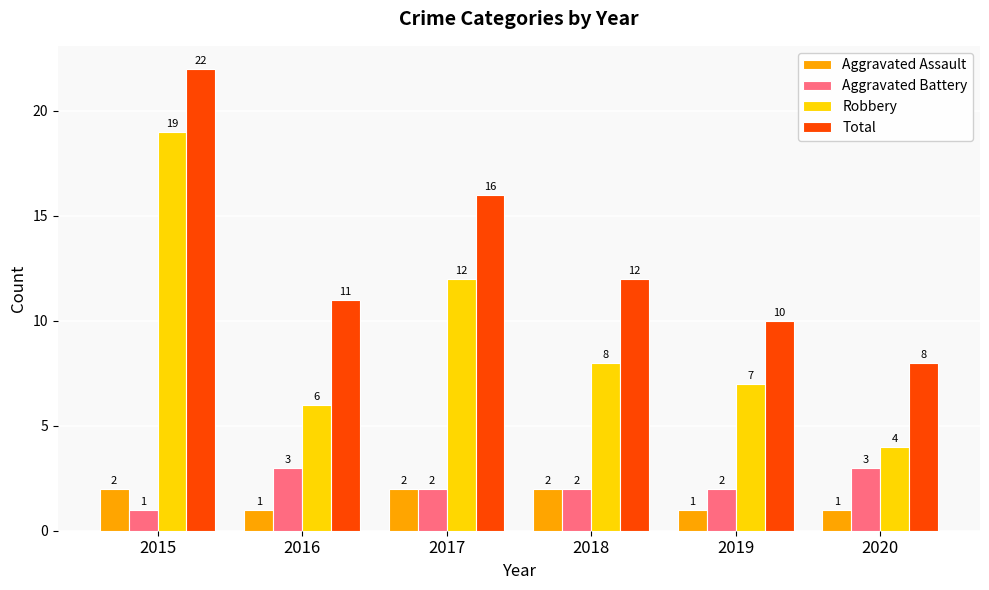

What is the sum of all Total values?

79